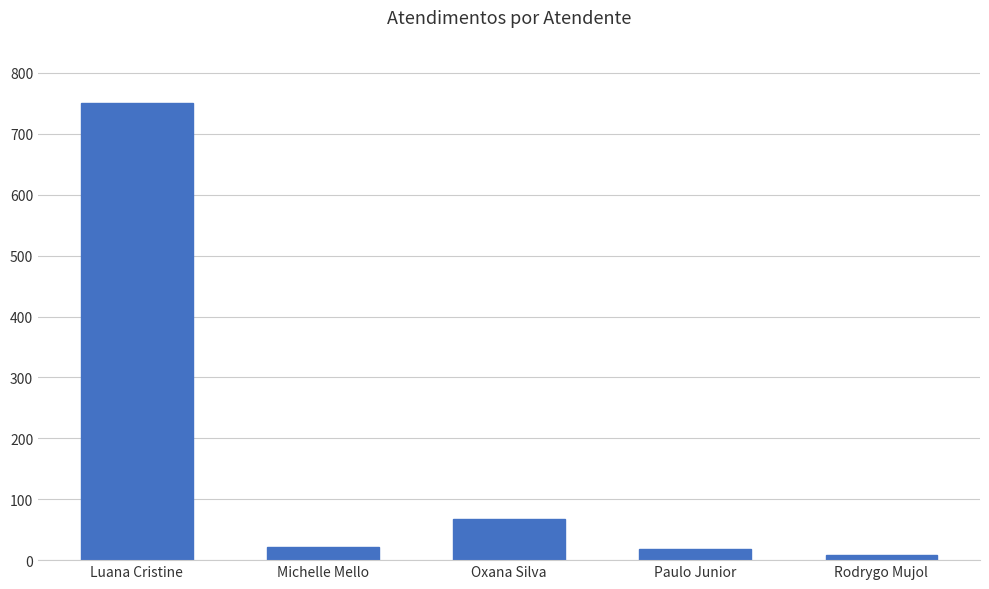

At which label is the value closest to 379?

Oxana Silva